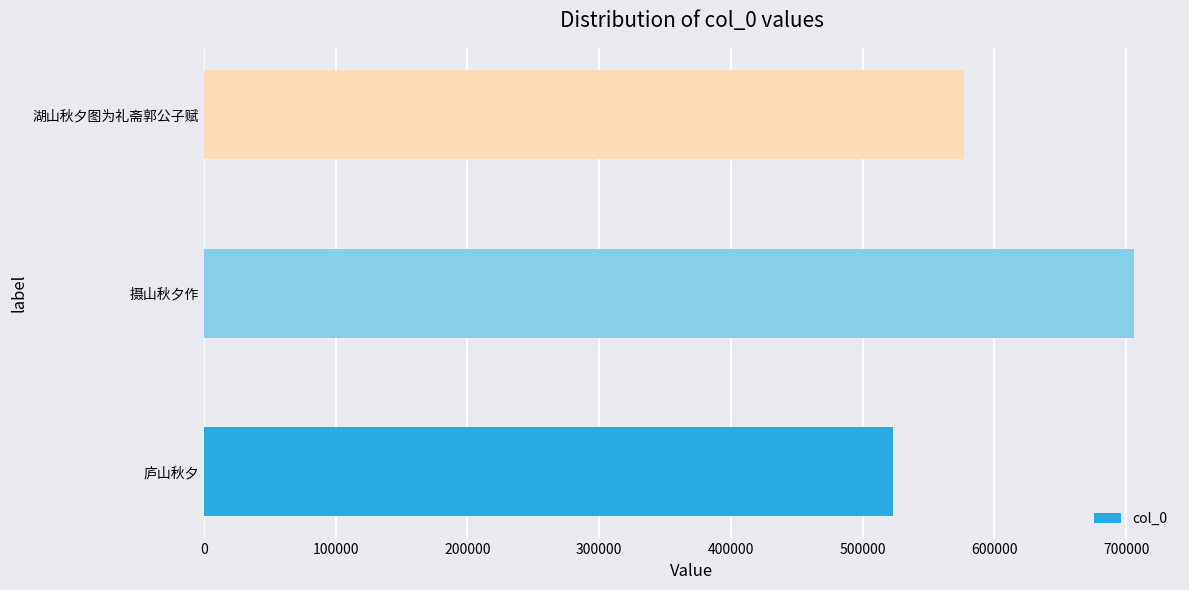

Is it true that the value at 摄山秋夕作 is 156155?

False